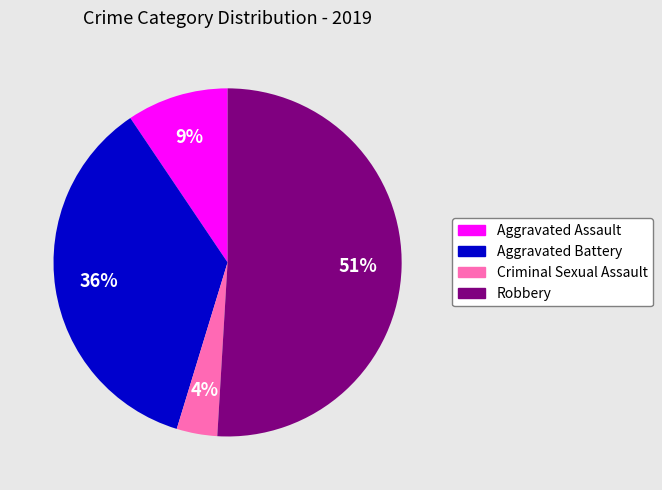

To the nearest percent, what is the average slice percentage?

25%